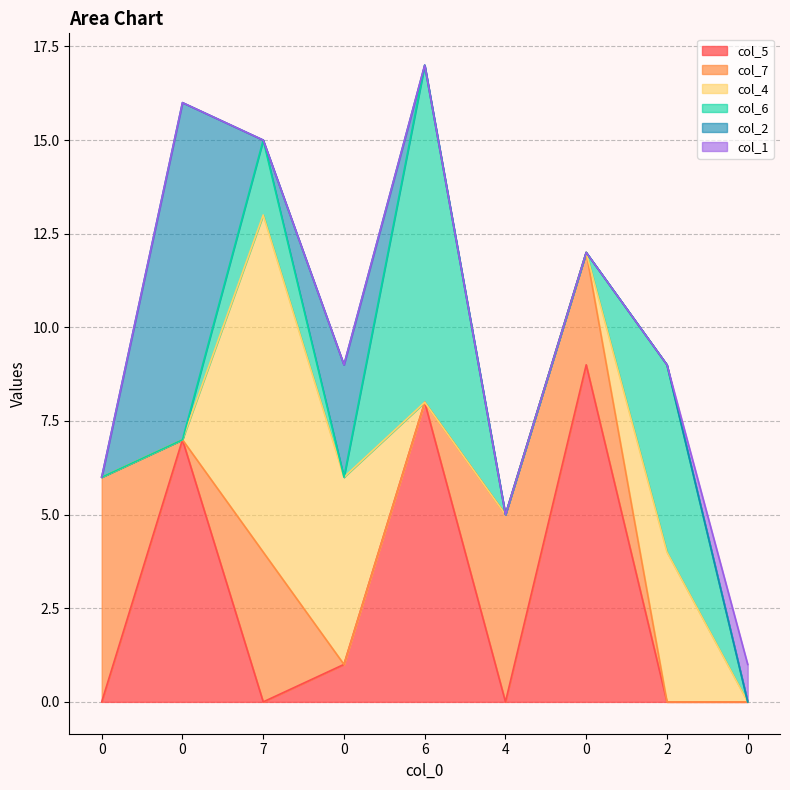

Is it true that col_5 equals -4 at 4?

False